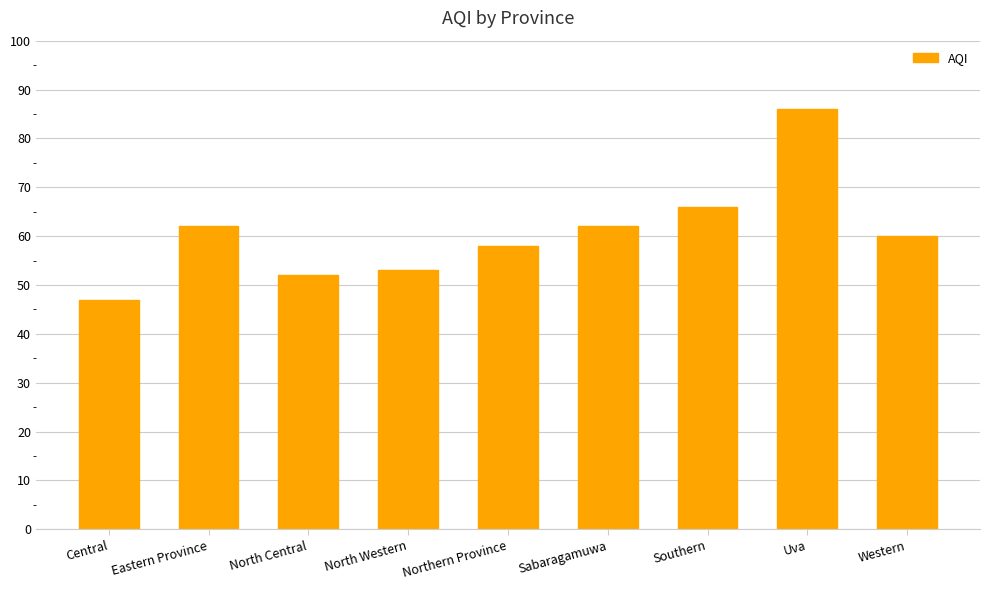

What is the smallest value displayed?

47